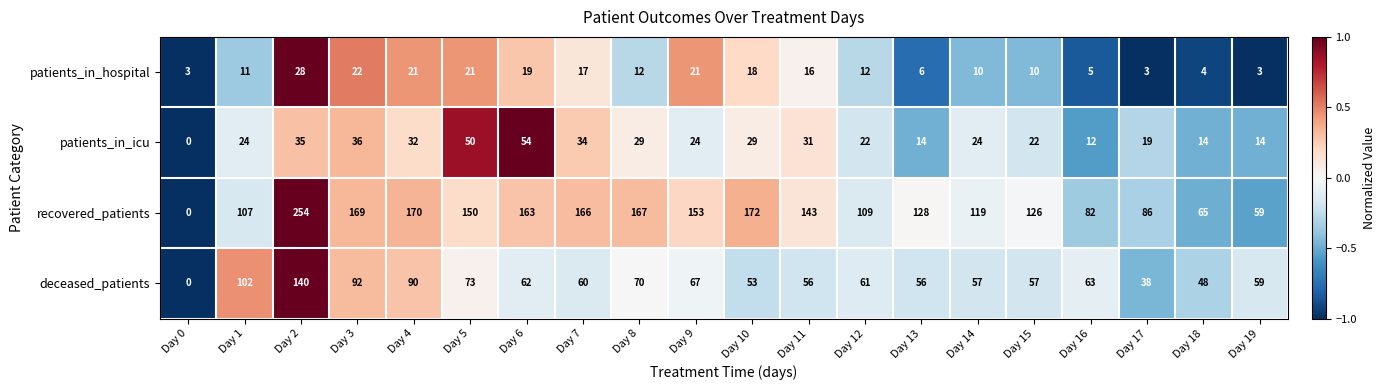

What is the average value of the patients_in_icu series?

26